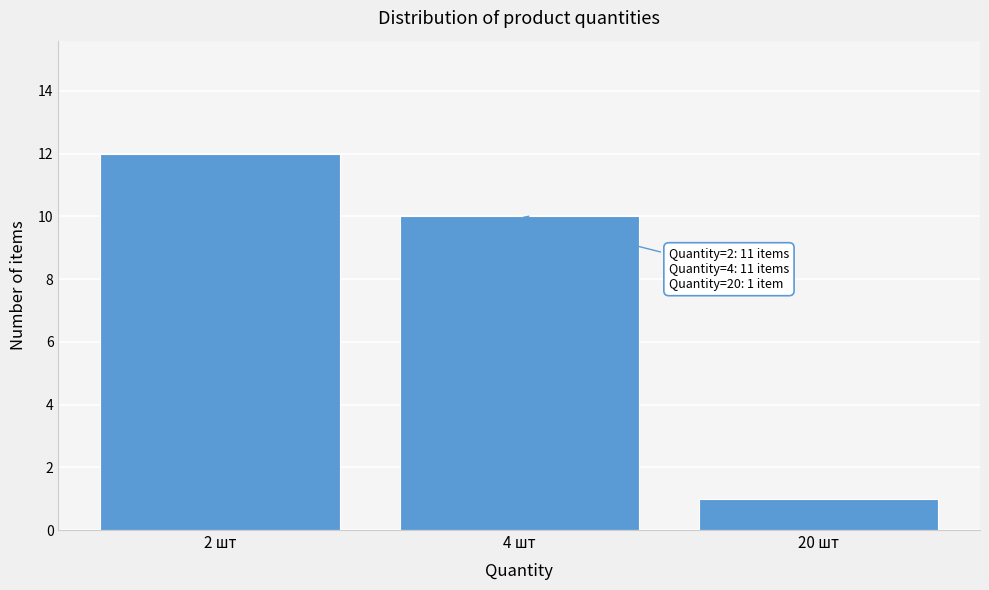

Reading left to right, what are all the values shown in this chart?

12	10	1